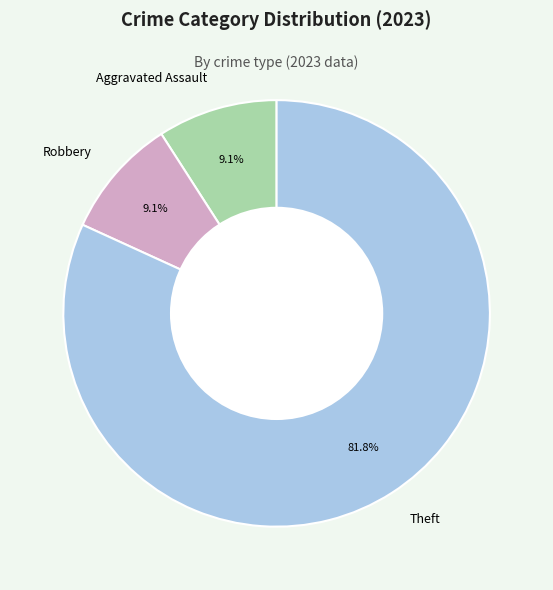

To the nearest percent, what percentage of the pie is Aggravated Assault?

9%